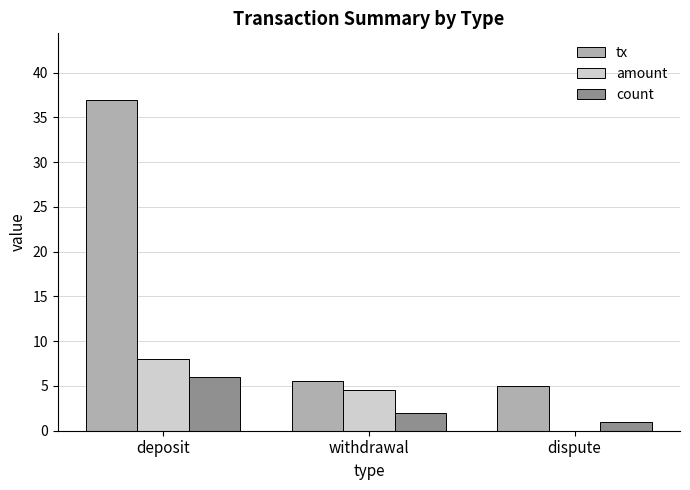

The count series shows 6.0 at deposit. True or false?

True